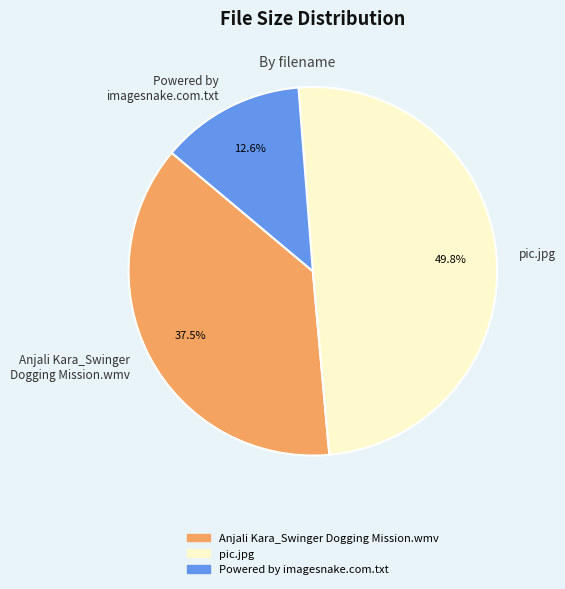

How much of the chart is everything except pic.jpg?

50.2%